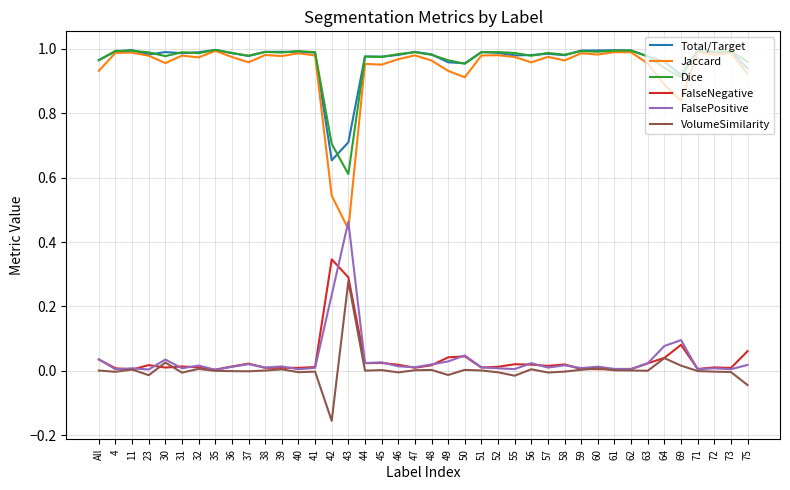

How many lines are shown in the chart?

6